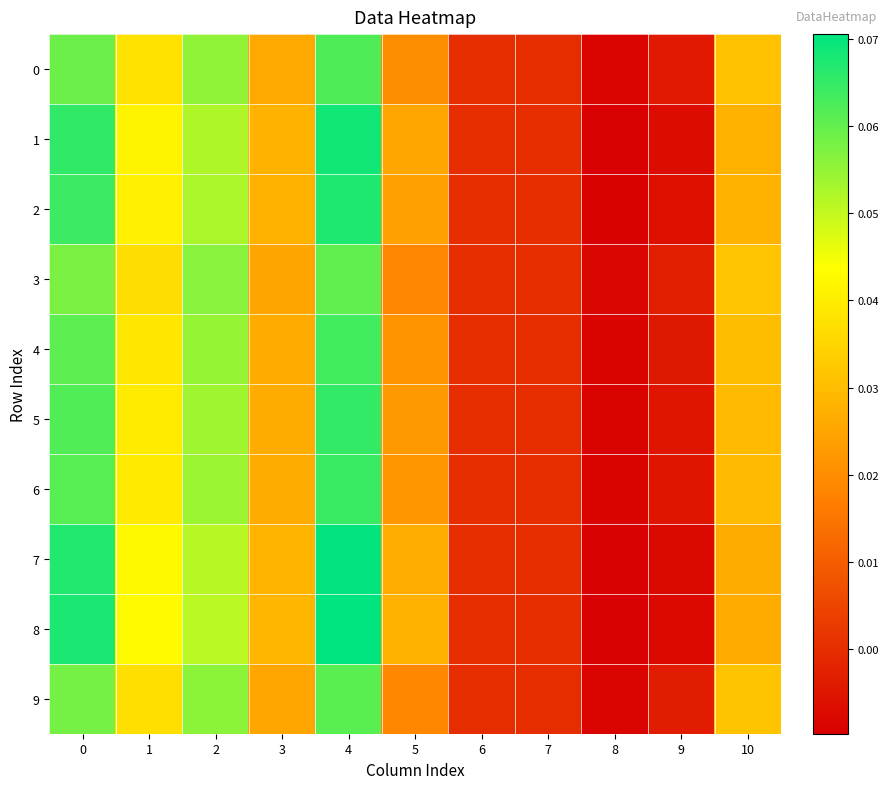

At how many categories does at least one series exceed 0?

7